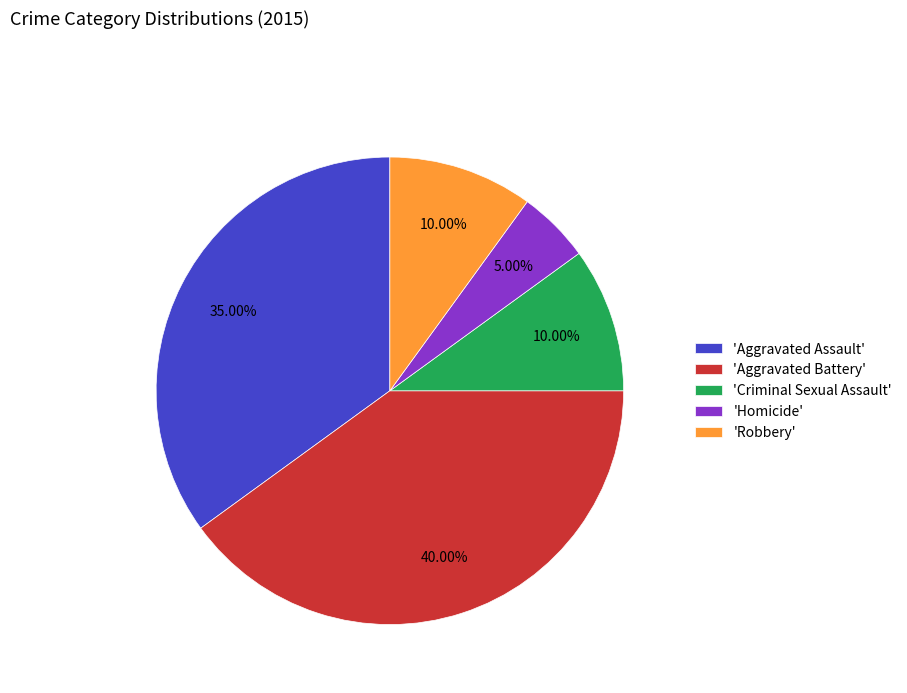

Is 'Aggravated Assault' the majority of the pie?

No